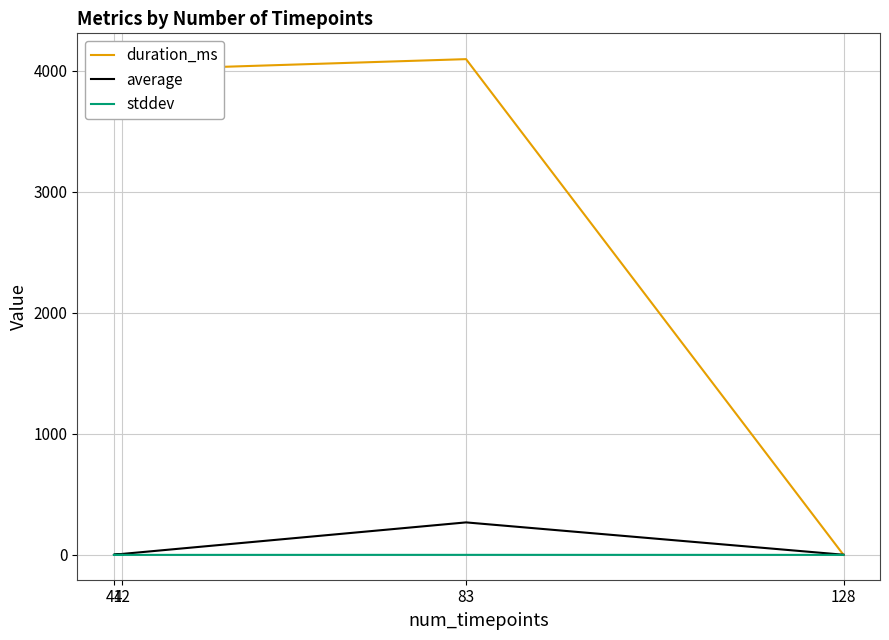

Is the value of stddev at 83 greater than the value of average at 41?

No